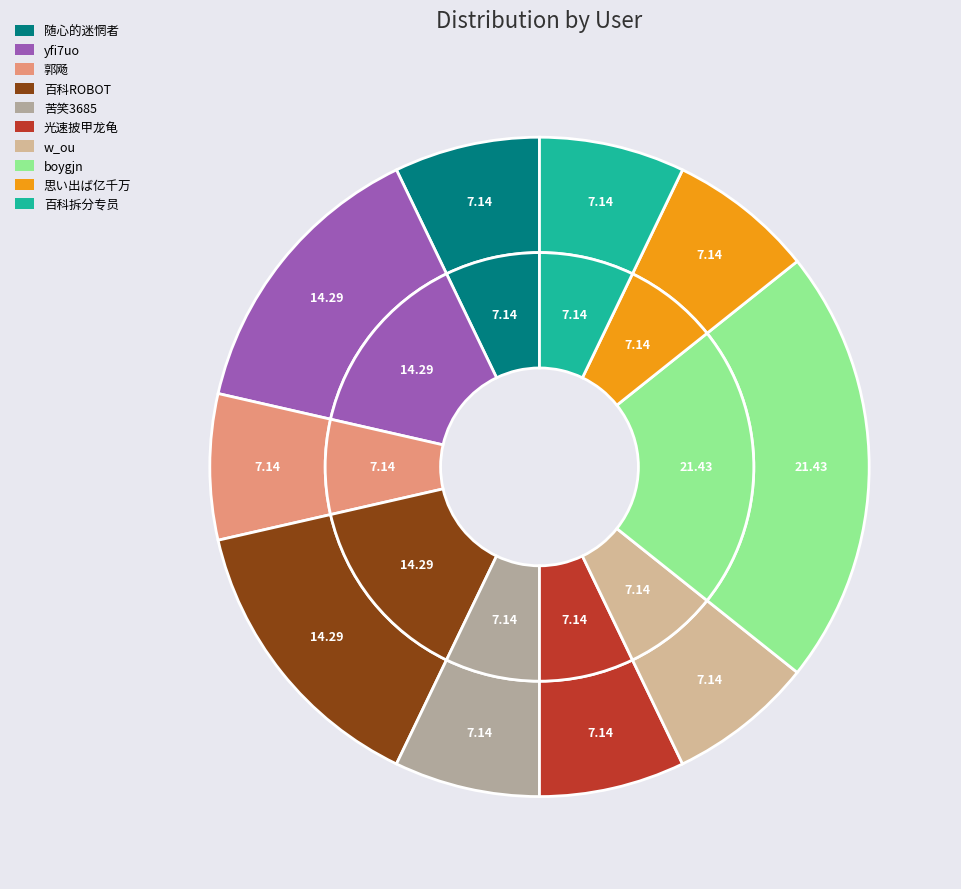

How many segments does this pie chart have?

10